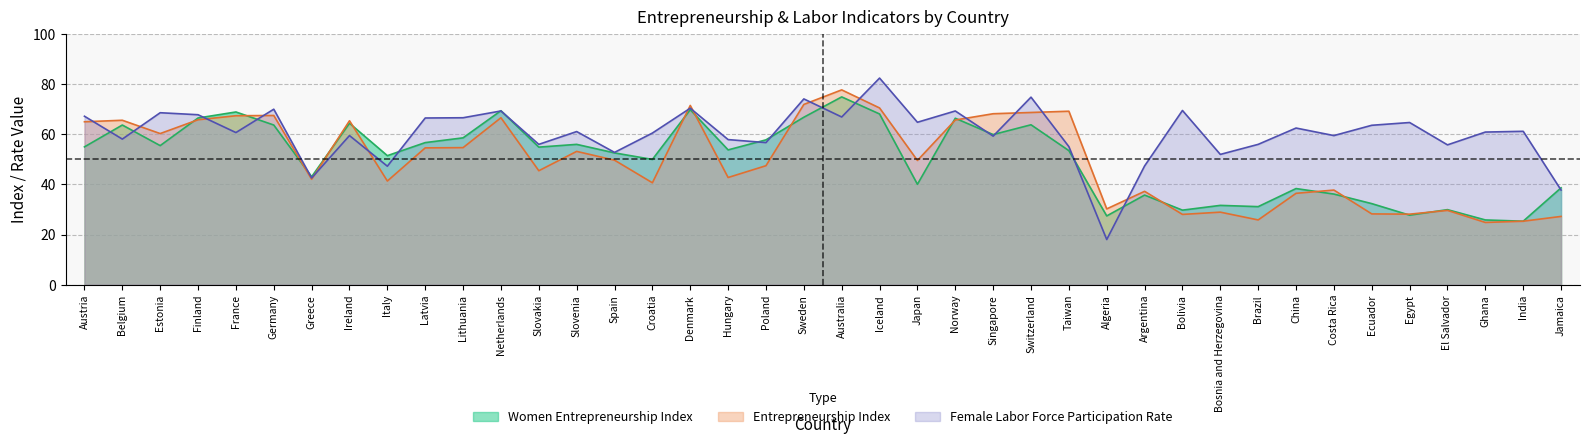

Which series has the widest spread of values?

Female Labor Force Participation Rate